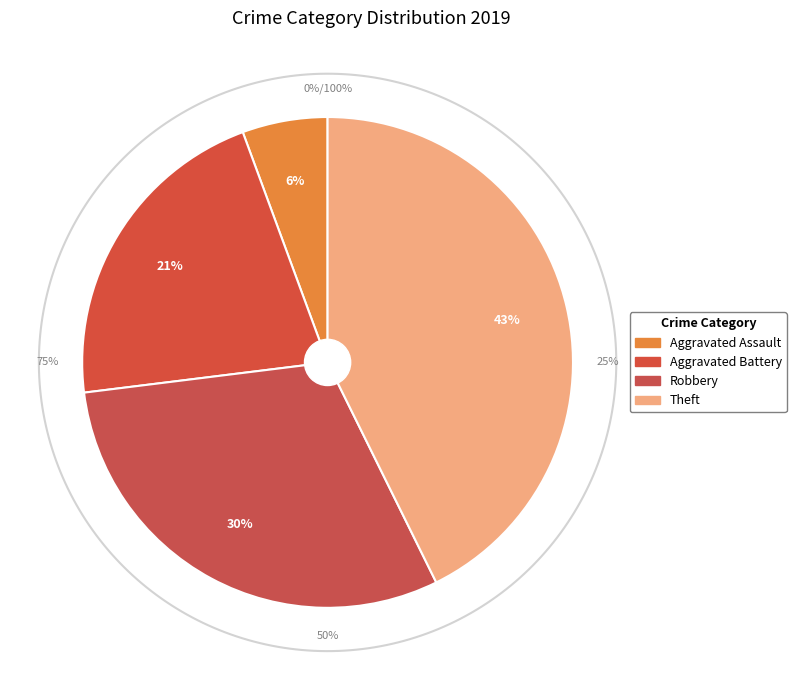

Rank the categories by value from highest to lowest.

Theft, Robbery, Aggravated Battery, Aggravated Assault